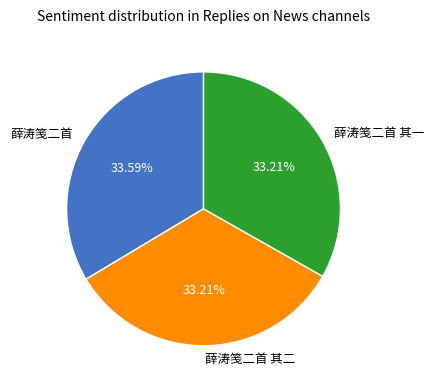

Do 薛涛笺二首 其二 and 薛涛笺二首 together represent more than half of the pie?

Yes